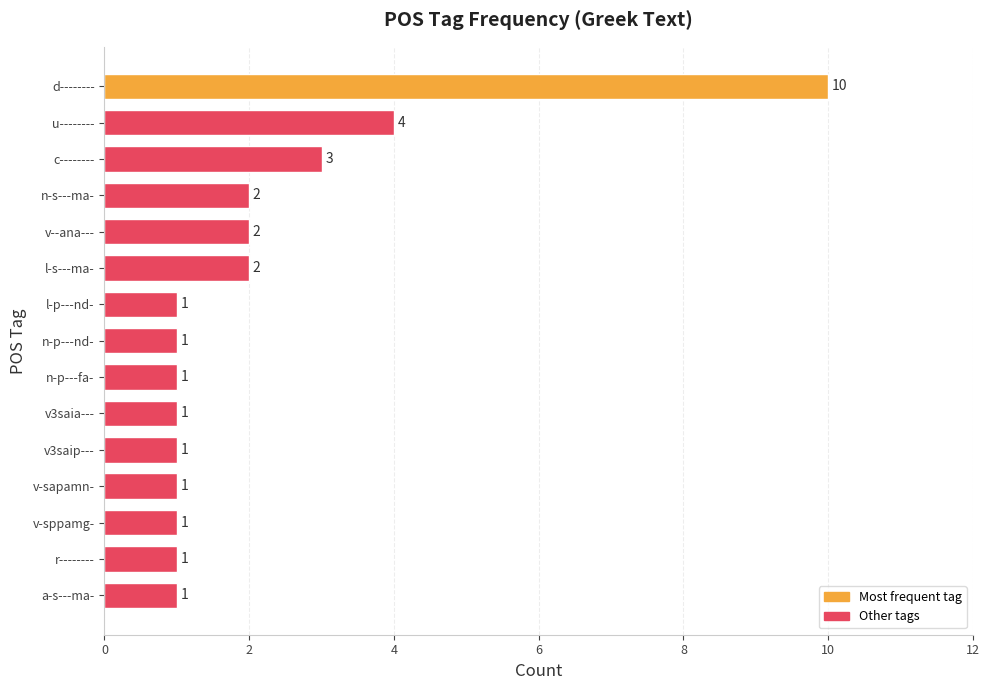

Which label corresponds to the largest value in the chart?

d--------